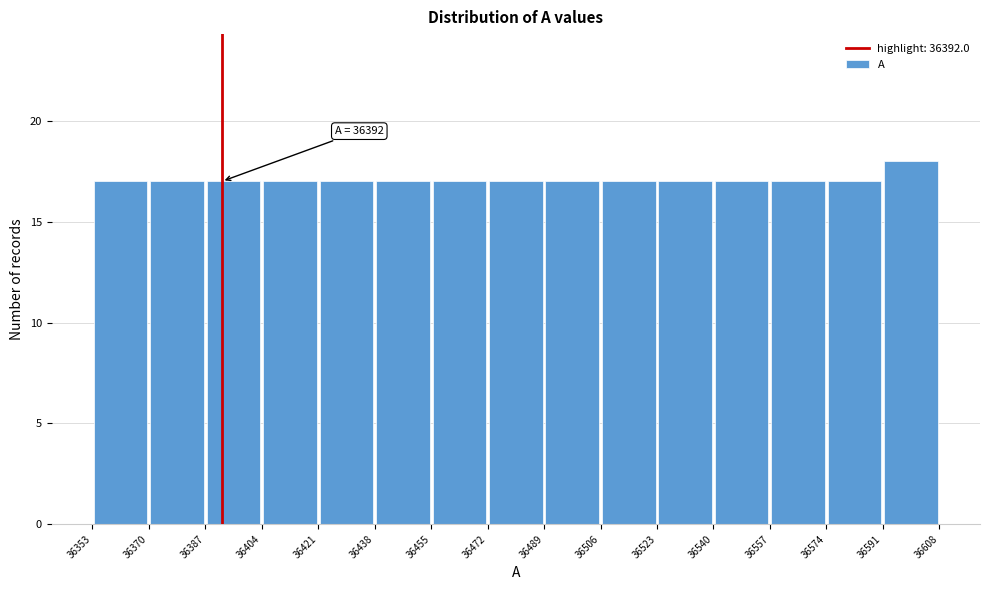

Over which range of the x-axis is the bar tallest?

36591 to 36608